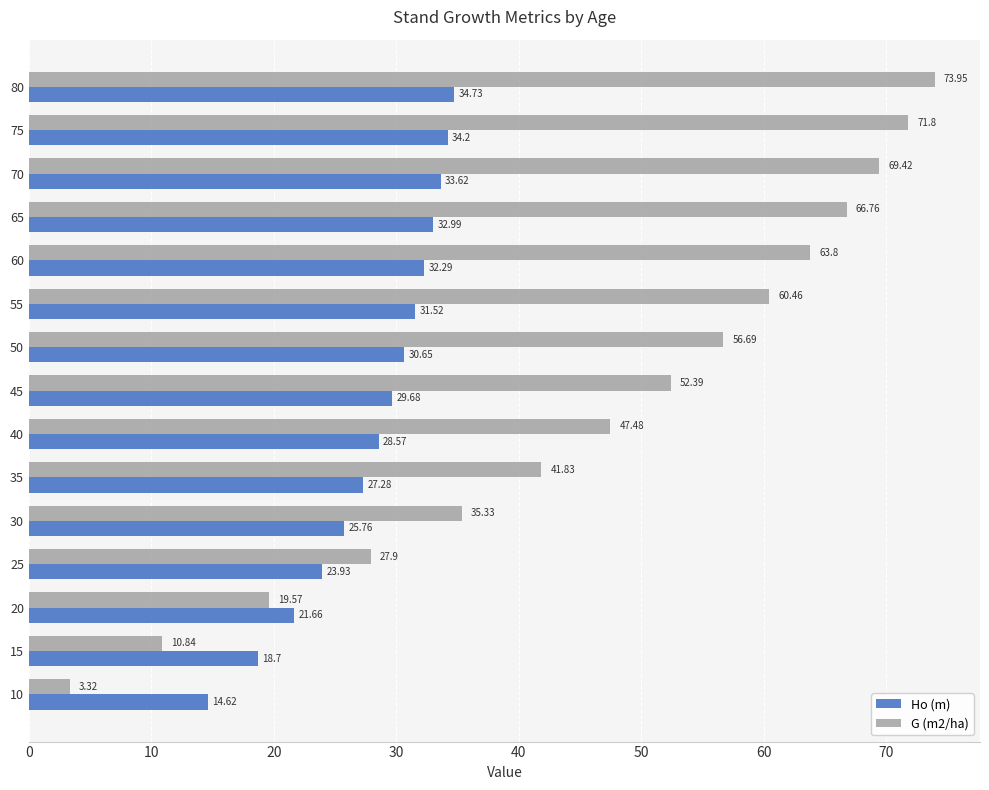

Which label corresponds to the largest value in the chart?

80